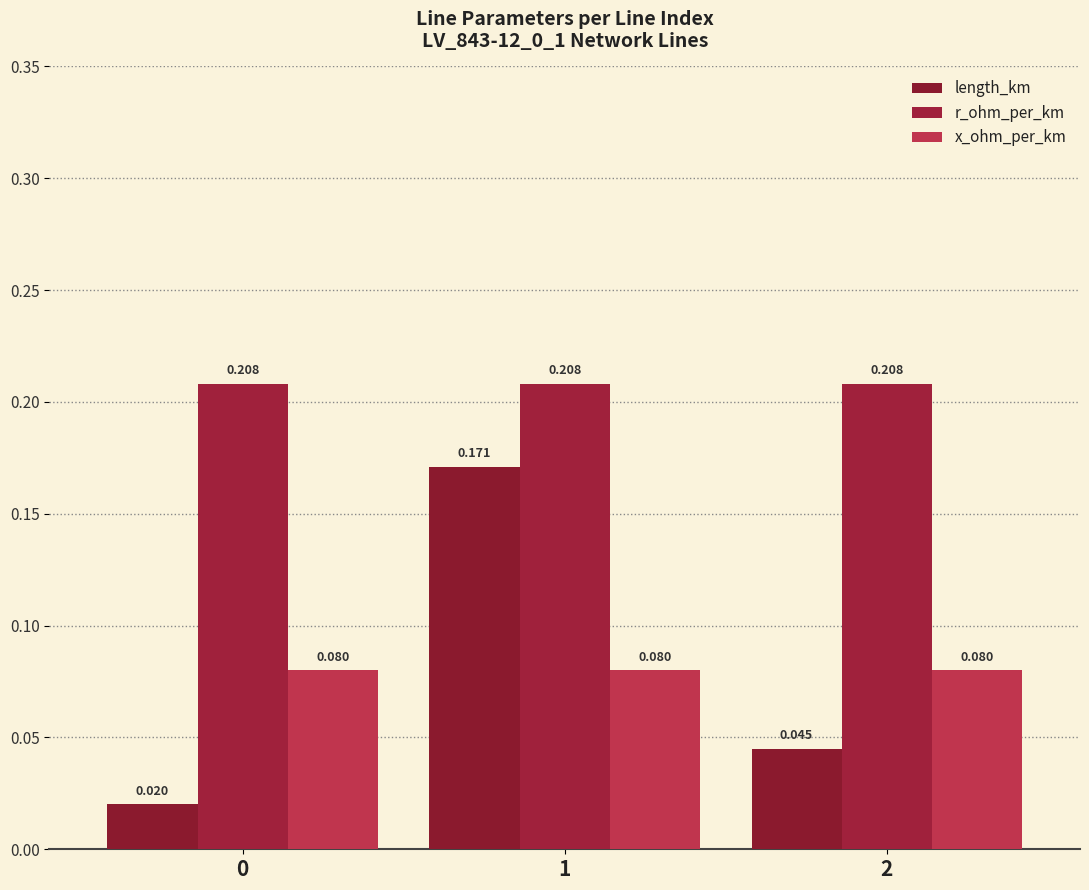

What is the value of the r_ohm_per_km bar at the 2nd from the left?

0.2